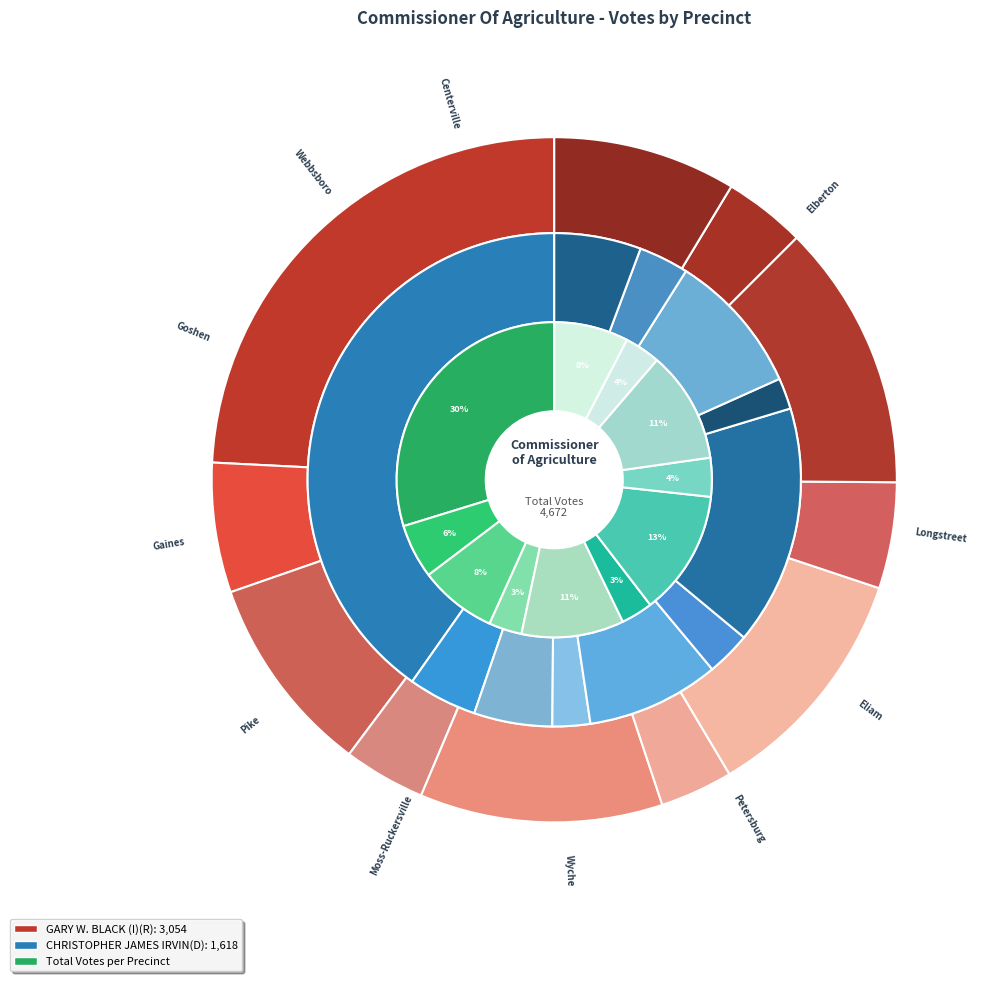

Count the number of slices in the pie.

11